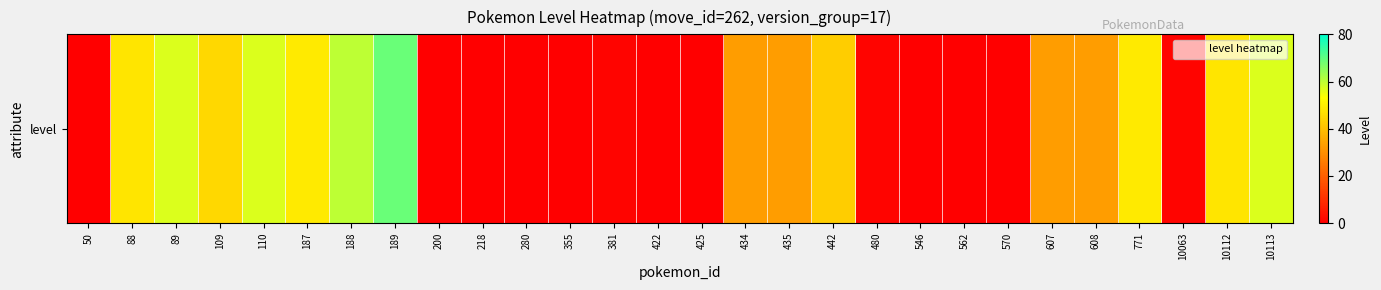

What is the difference between the values at 189 and 771?

20